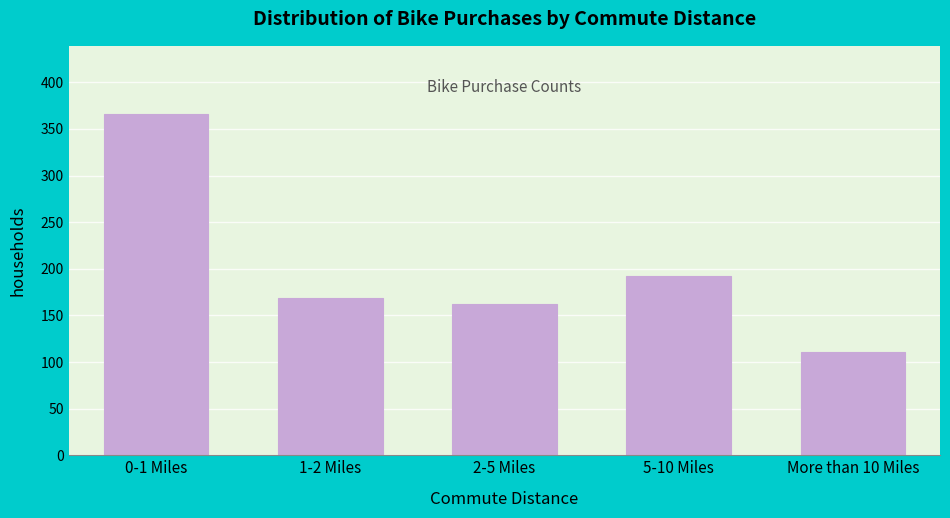

Reading left to right, list all the values displayed in this chart.

0-1 Miles=366	1-2 Miles=169	2-5 Miles=162	5-10 Miles=192	More than 10 Miles=111